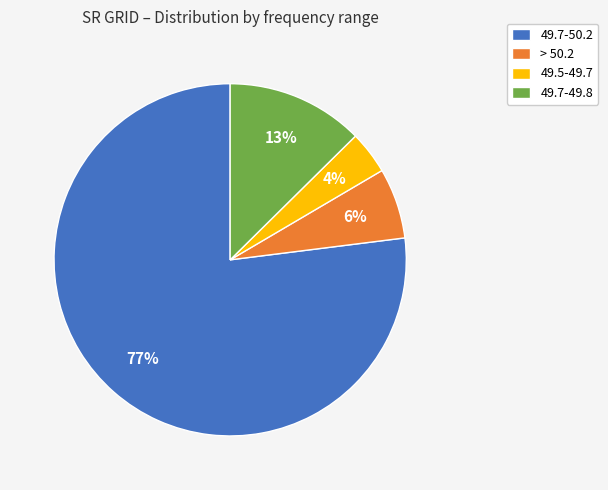

To the nearest percent, what is the combined percentage of 49.7-50.2 and 49.7-49.8?

90%